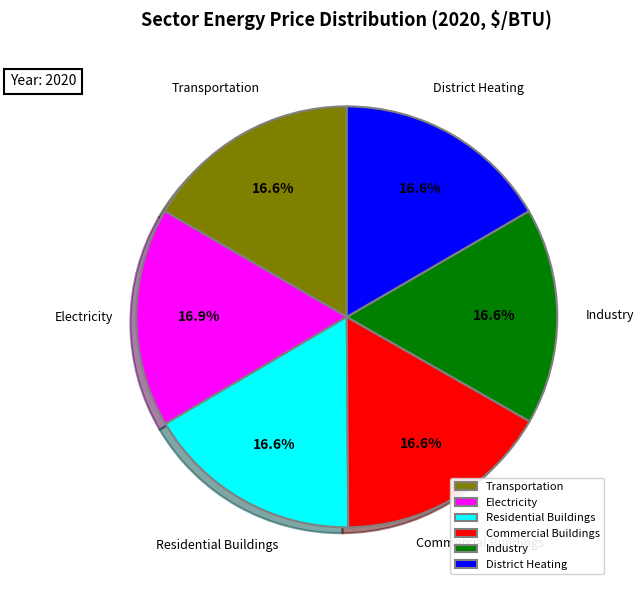

What percentage is NOT represented by Residential Buildings?

83.4%